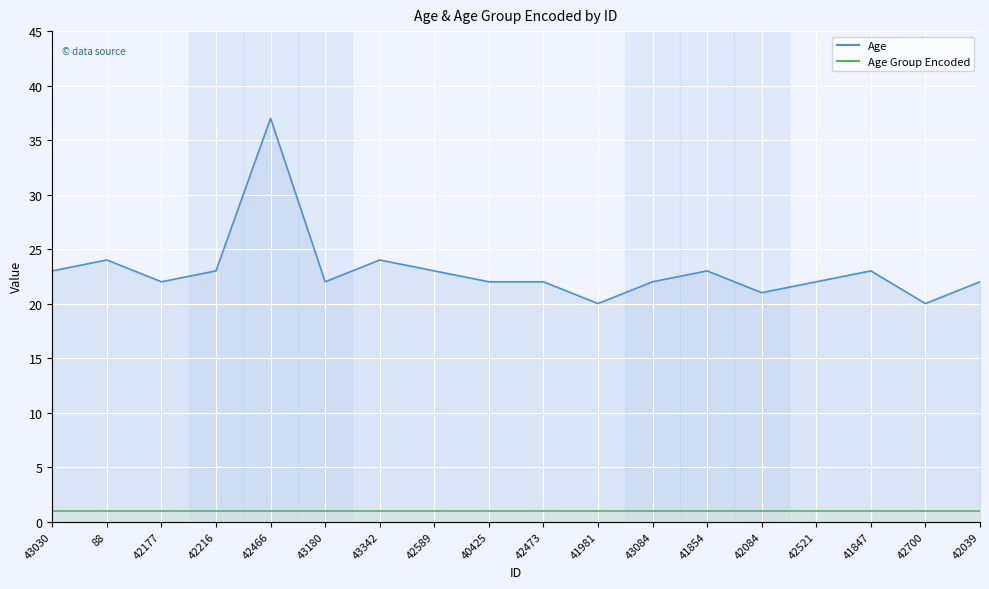

Count the number of values greater than 22.

8